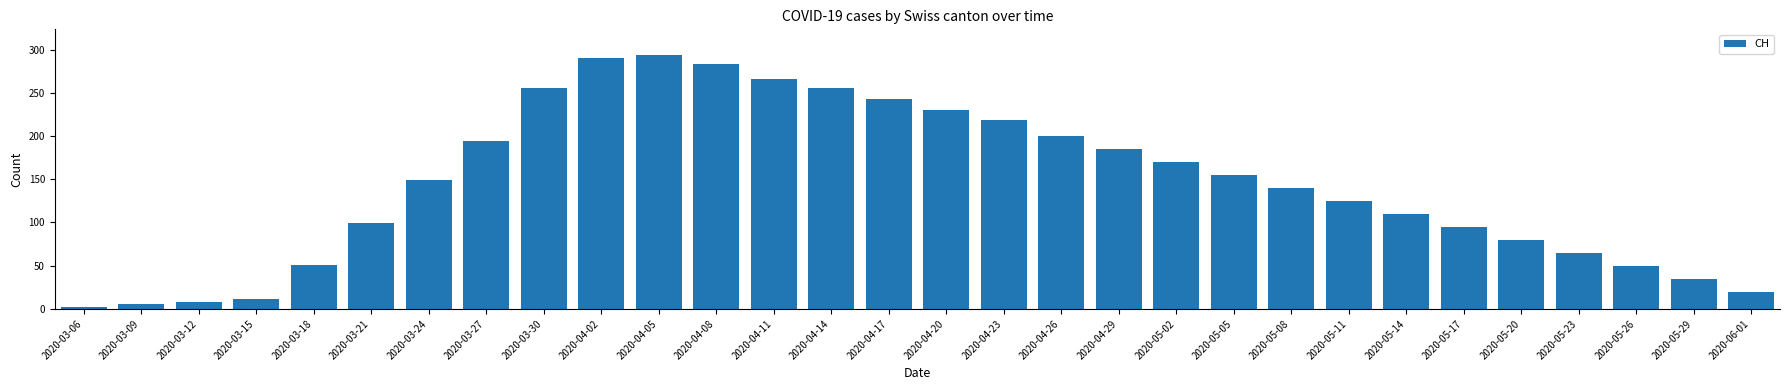

Read the value at 2020-04-26, to the nearest 50.

200